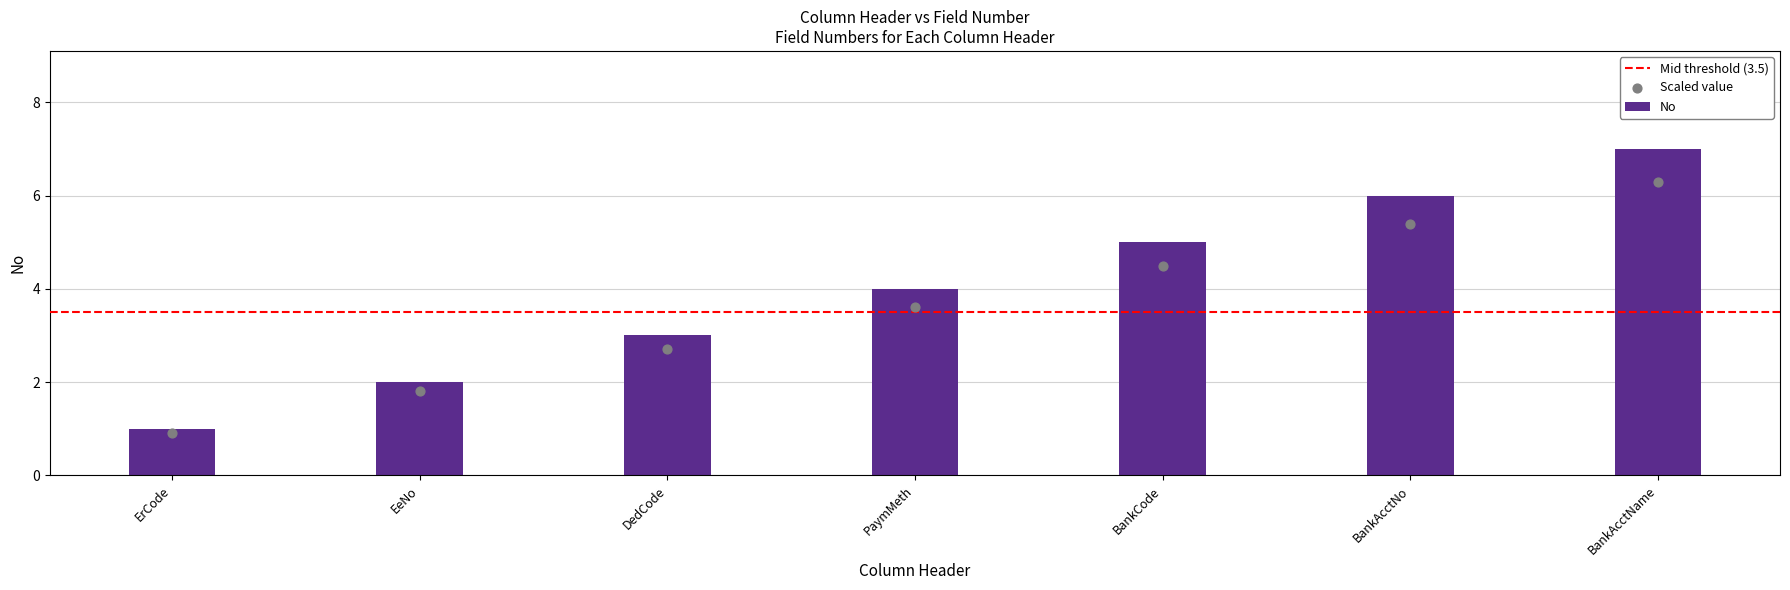

What is the ratio of the value at ErCode to the value at EeNo?

0.5